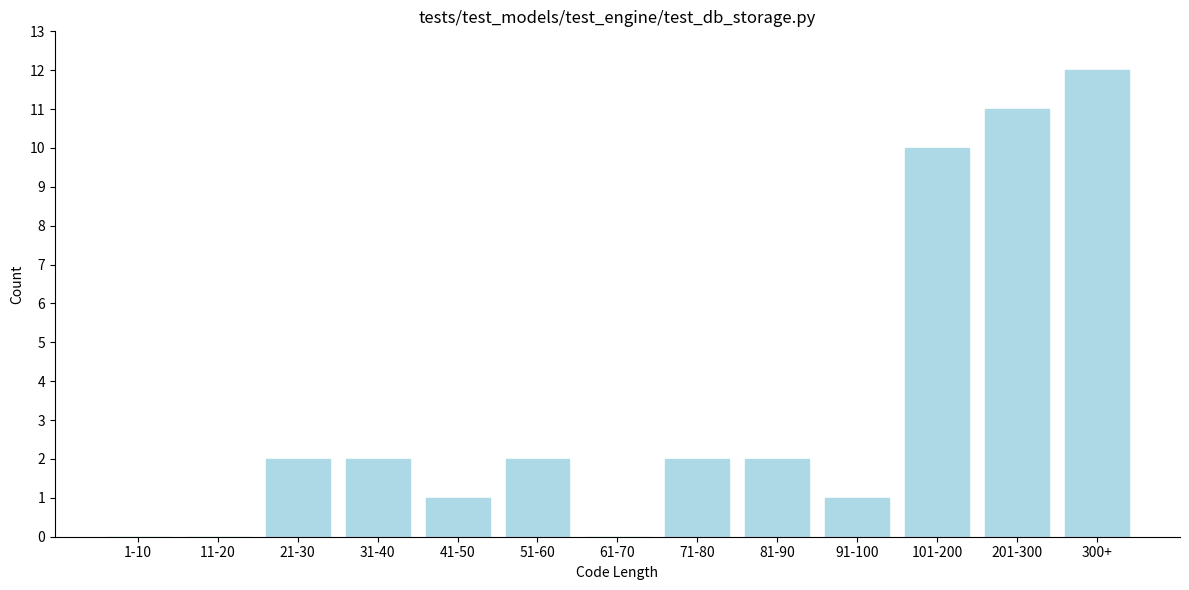

Is it true that the value at 71-80 is 1?

False